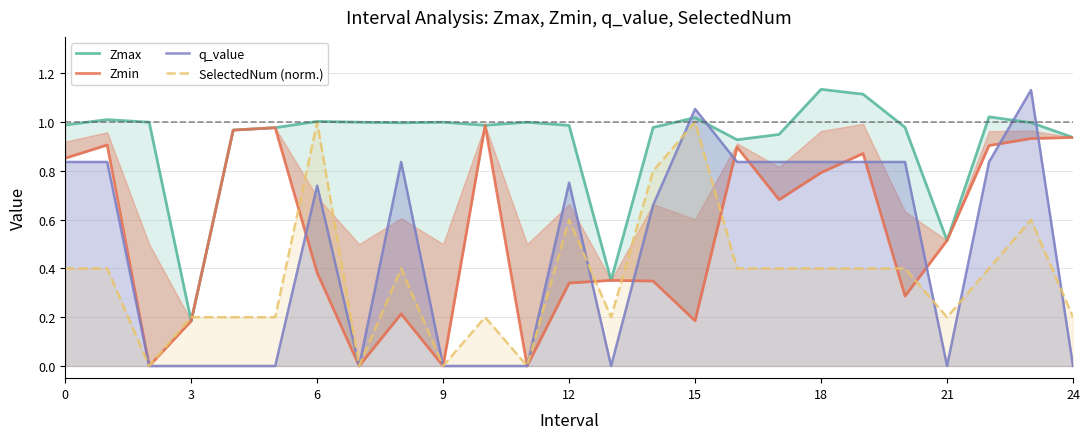

How many data points in SelectedNum (norm.) are above 0?

21